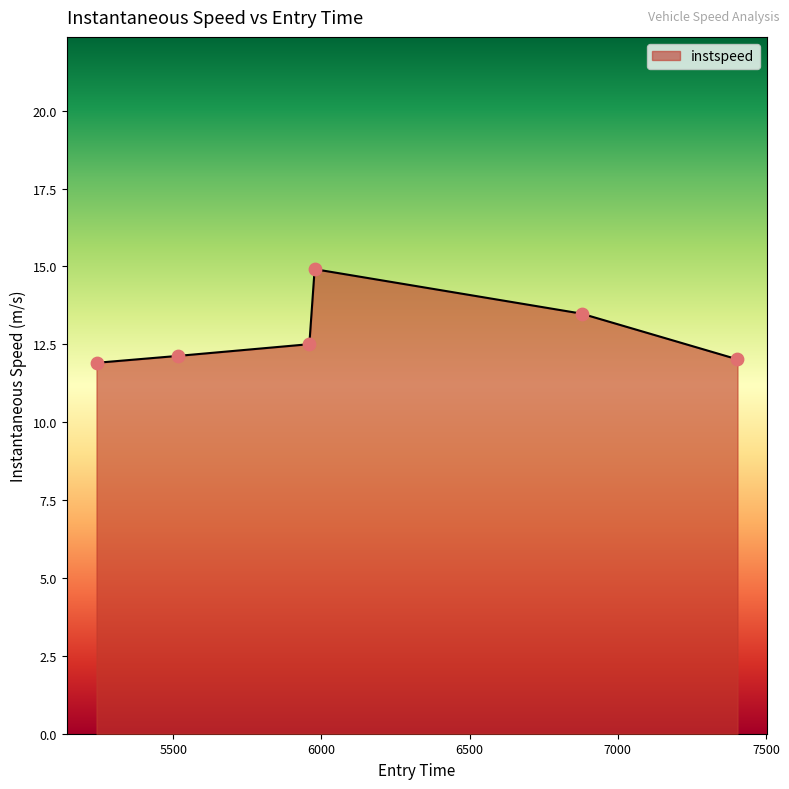

What is the average value?

12.8